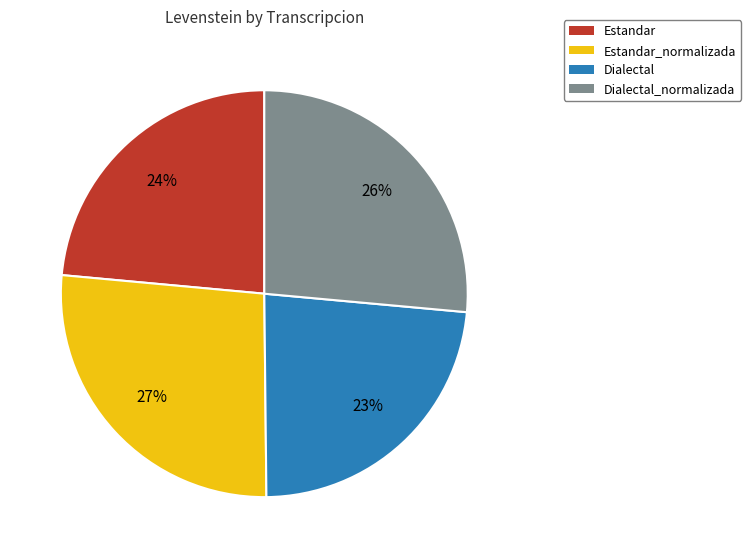

How many slices are in this pie chart?

4